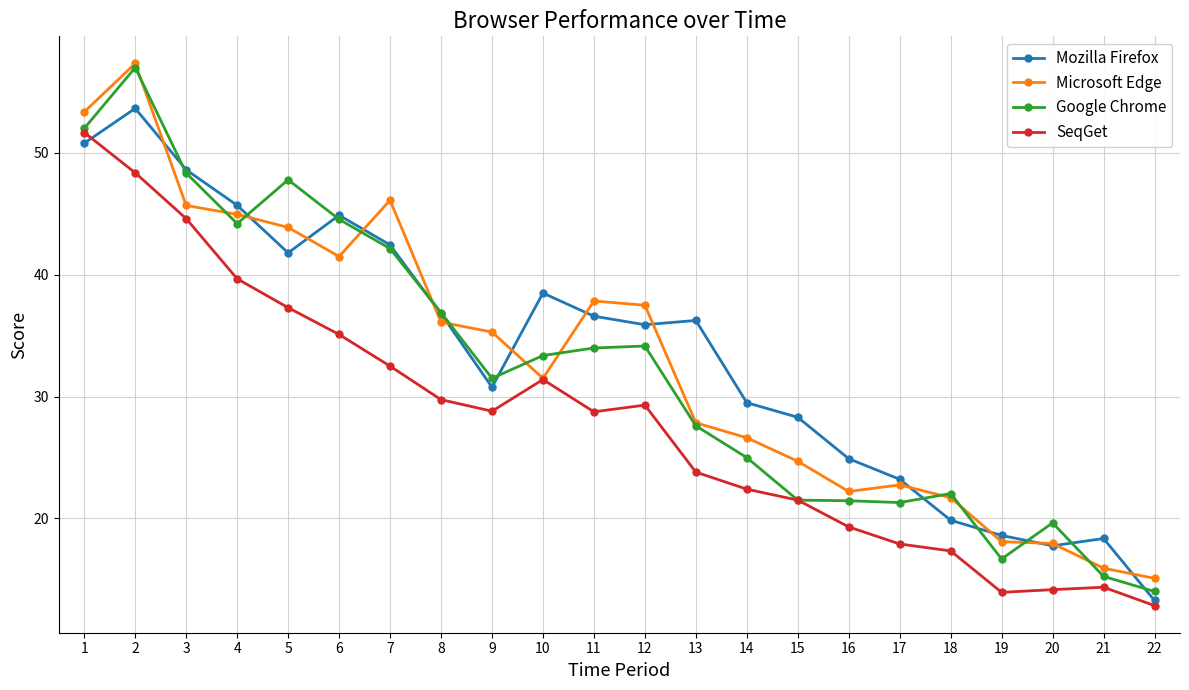

What is the minimum value shown in the chart?

12.8